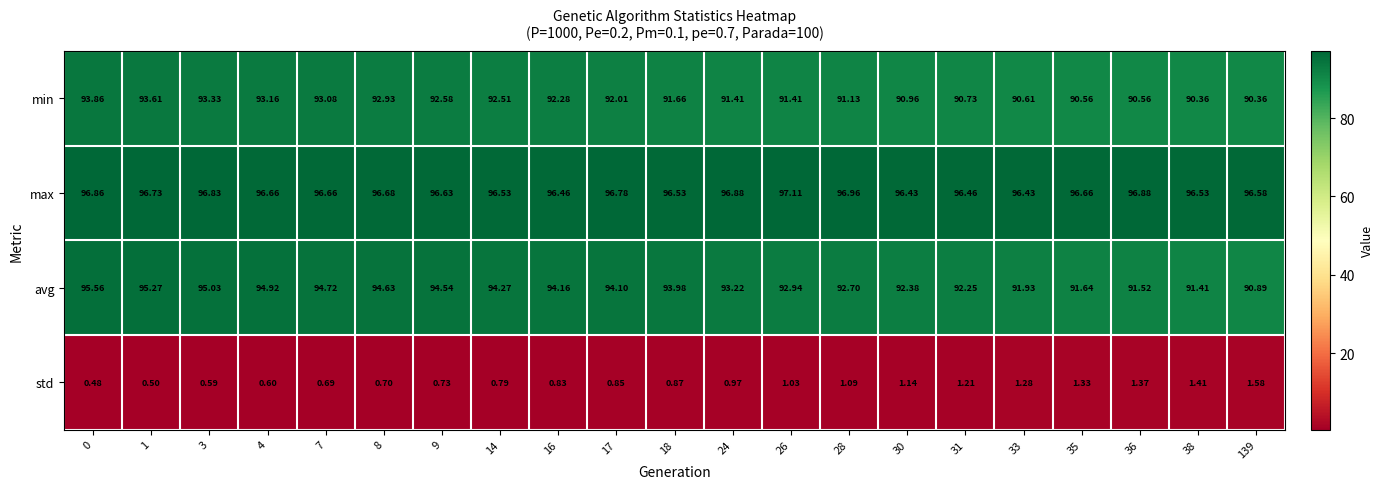

How many distinct data groups are displayed?

4